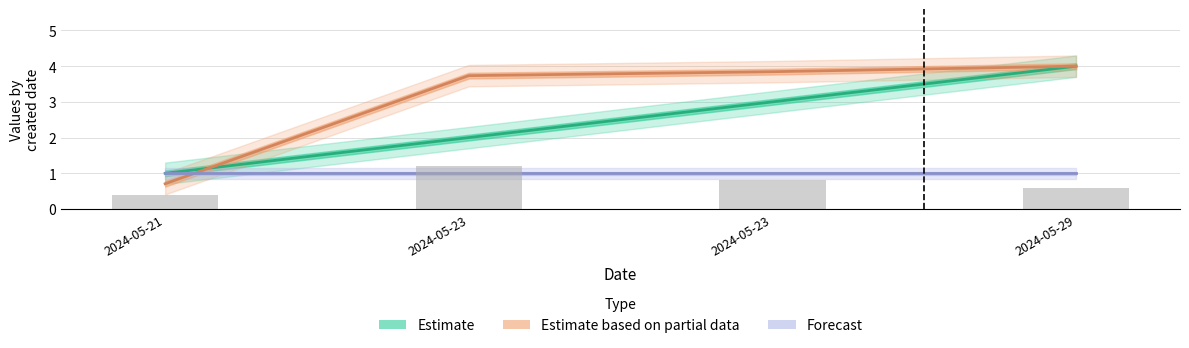

How many groups of bars are there?

4